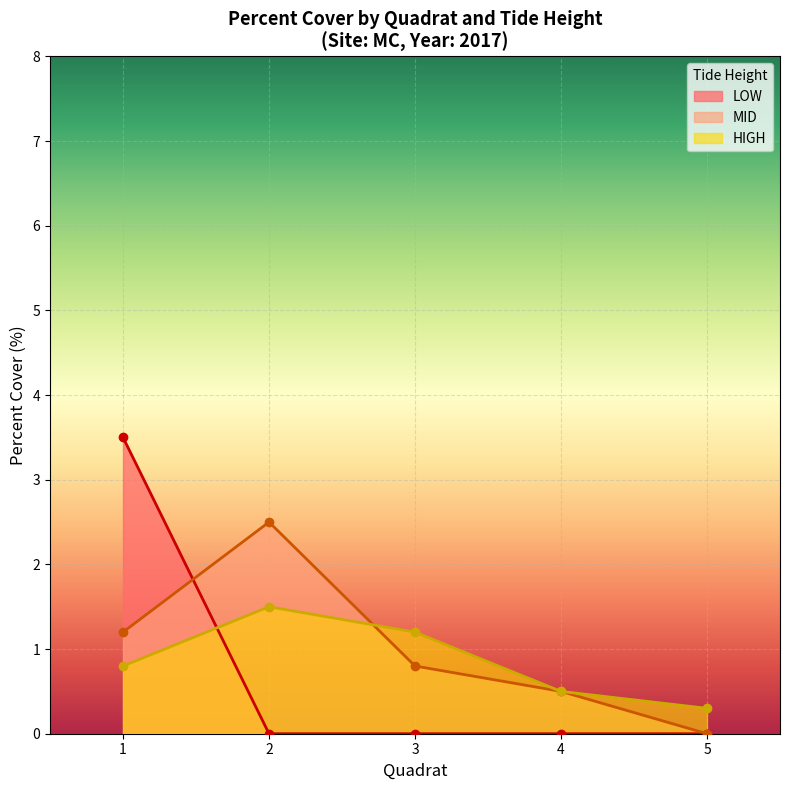

What is the greatest value displayed?

3.5